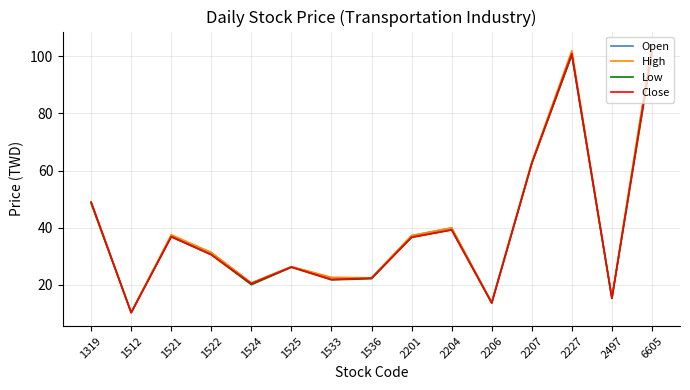

At which label does High reach its peak?

6605